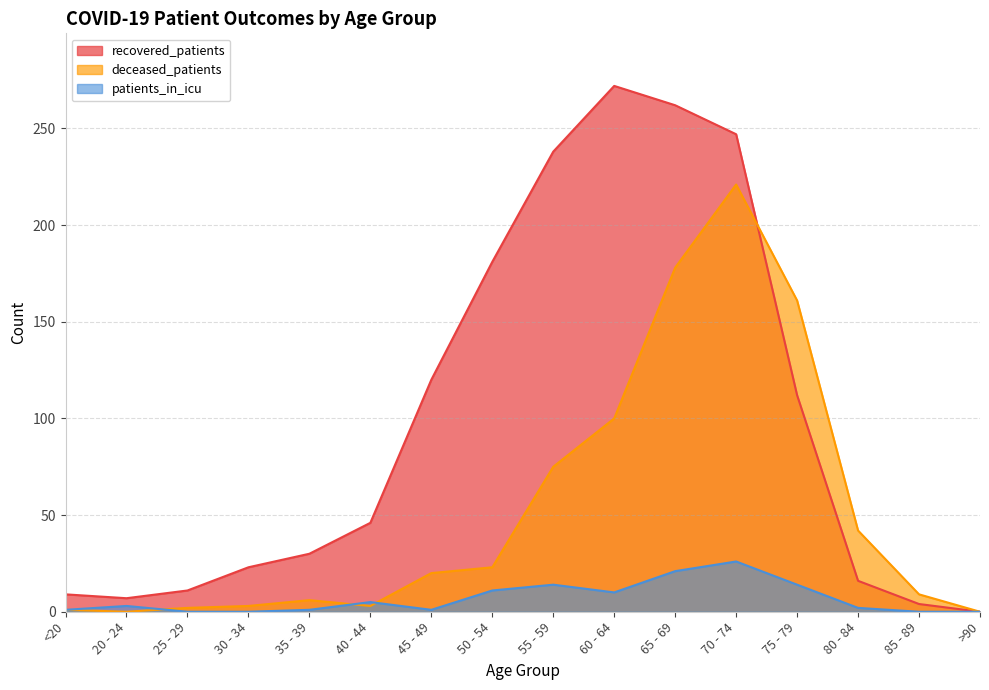

At which category is the sum across all series the highest?

70 - 74